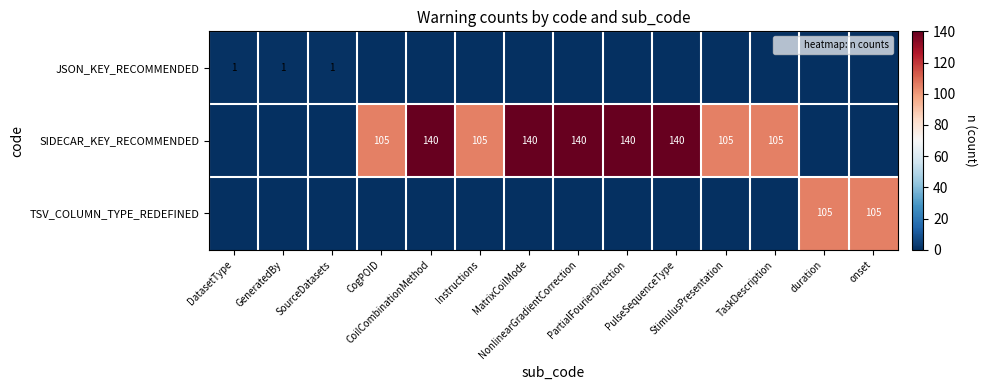

What is the difference between the highest and lowest values at SourceDatasets?

1